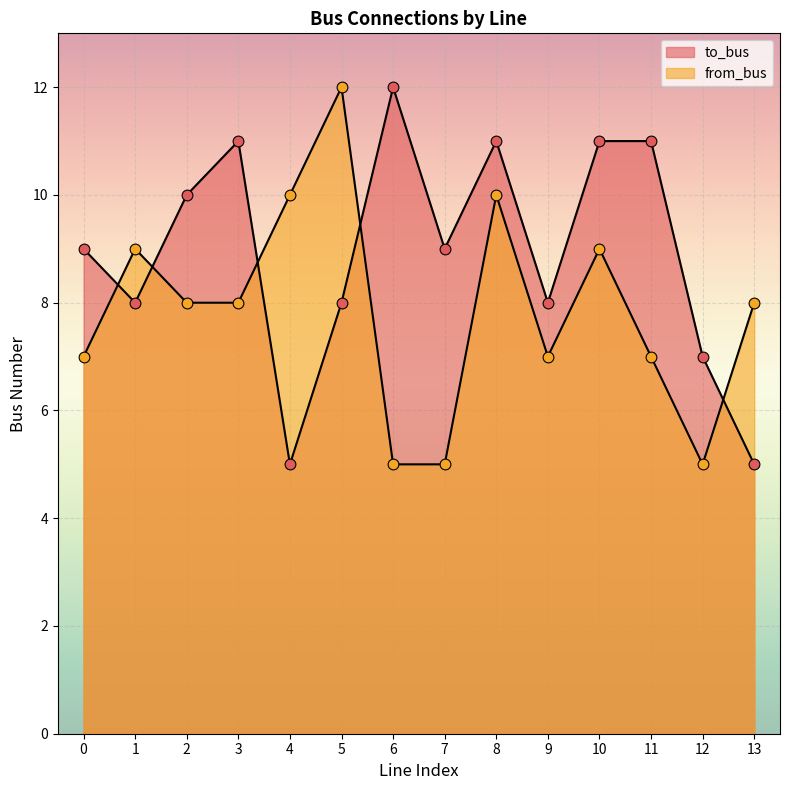

Which series contains the highest Y value?

to_bus